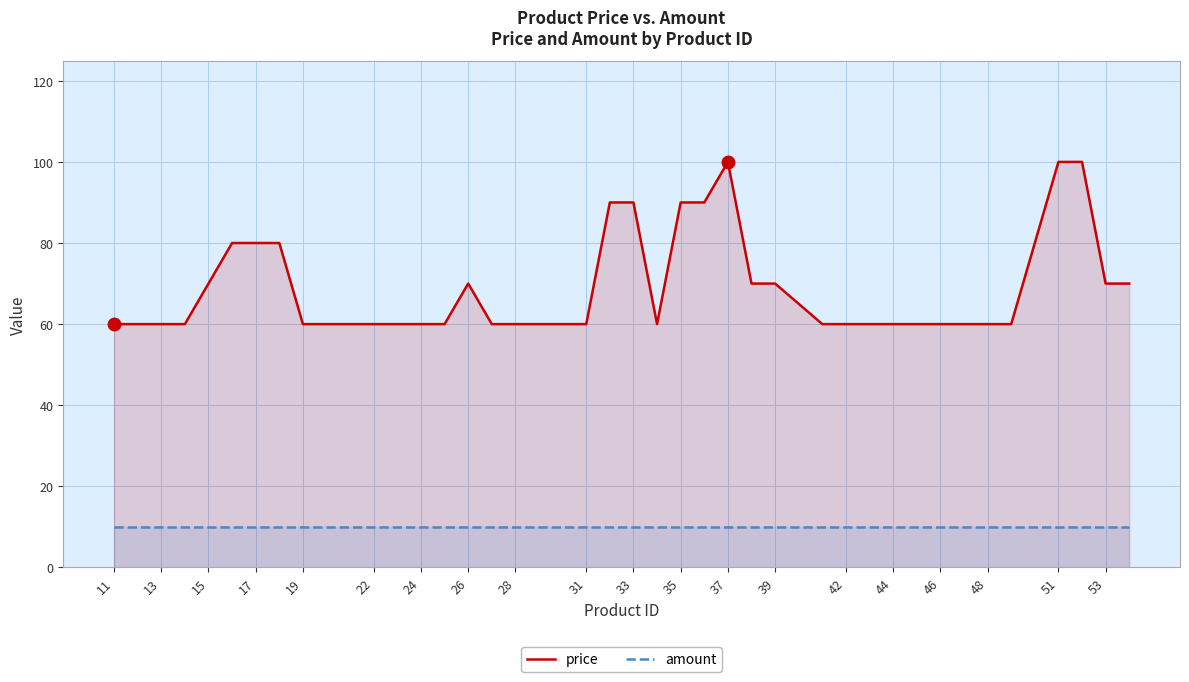

What is the sum of all price values?

2760